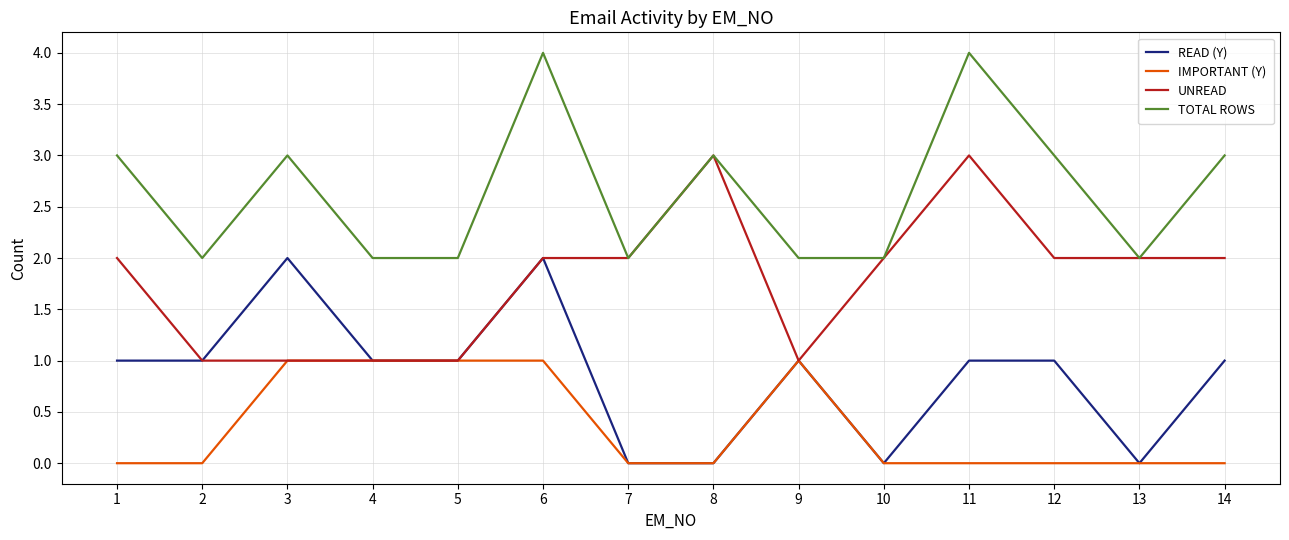

What is the highest value of the UNREAD series?

3